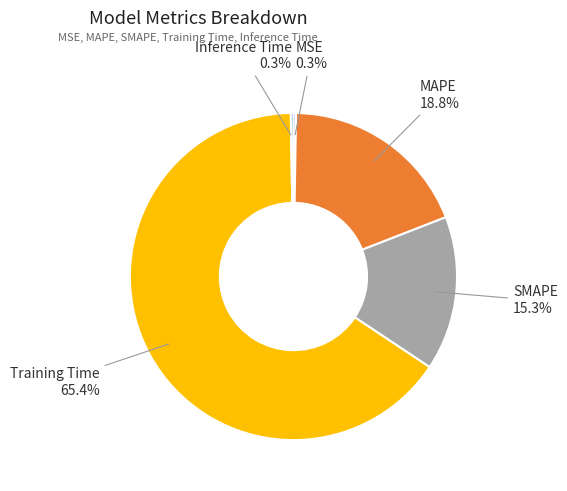

To the nearest percent, what is the difference between the largest and smallest slice percentages?

65%